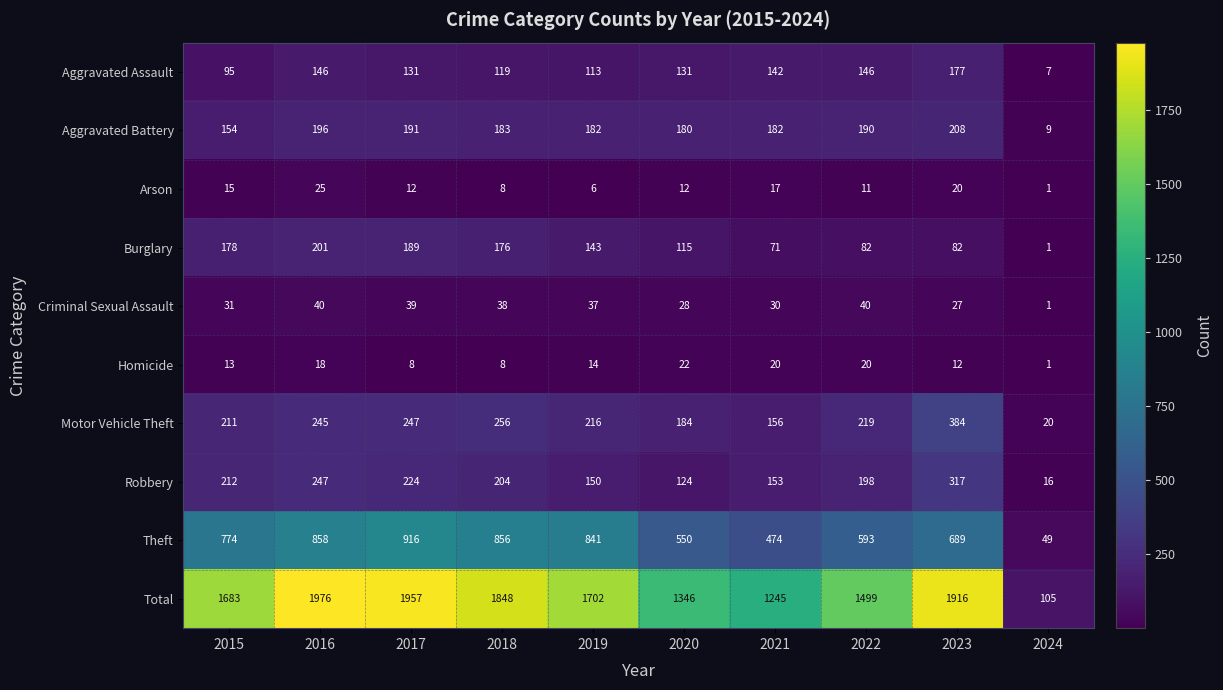

Which series has the widest spread of values?

Total